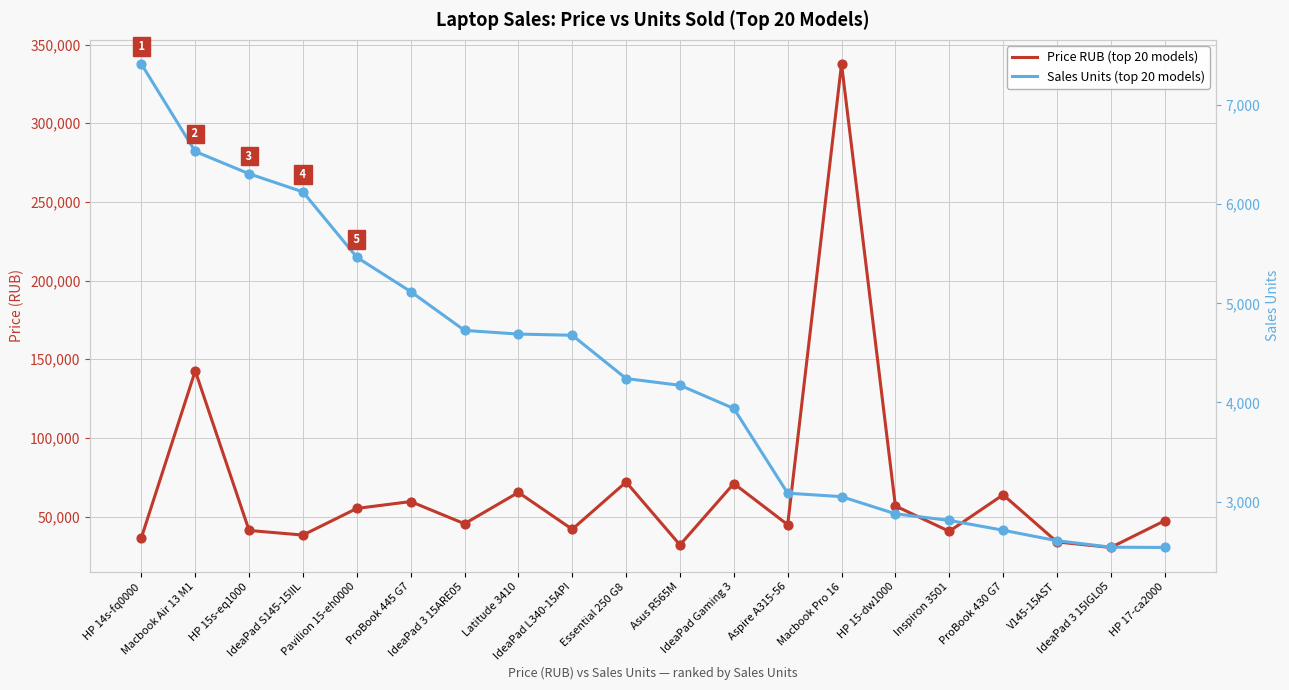

Which series has the largest total across all categories?

Price RUB (top 20 models)